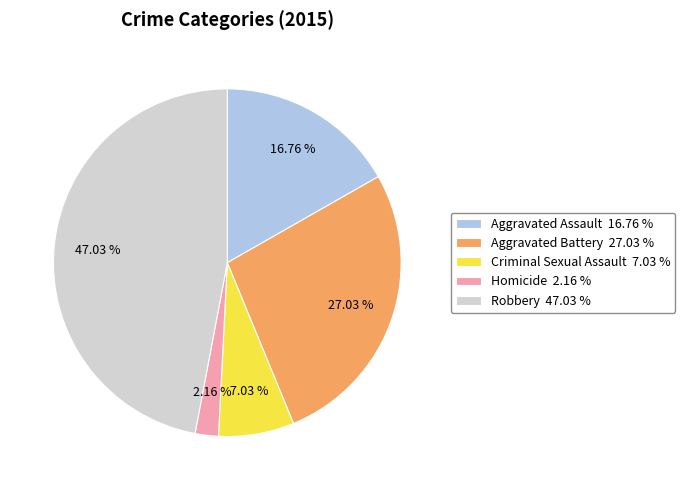

To the nearest percent, what is the combined percentage of Aggravated Battery and Criminal Sexual Assault?

34%